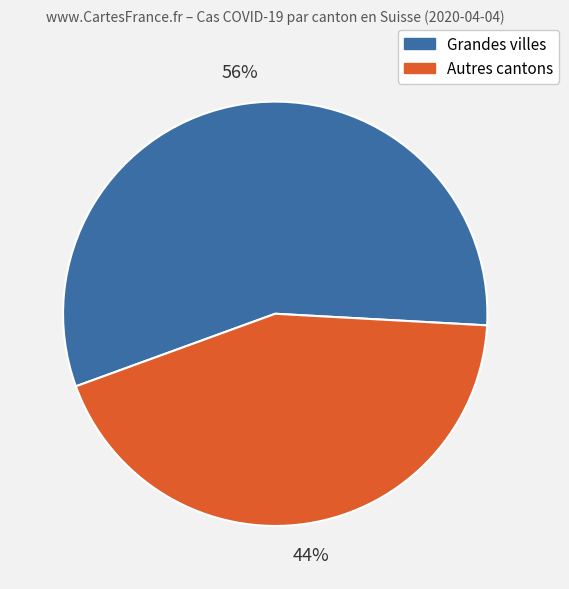

How many segments does this pie chart have?

2